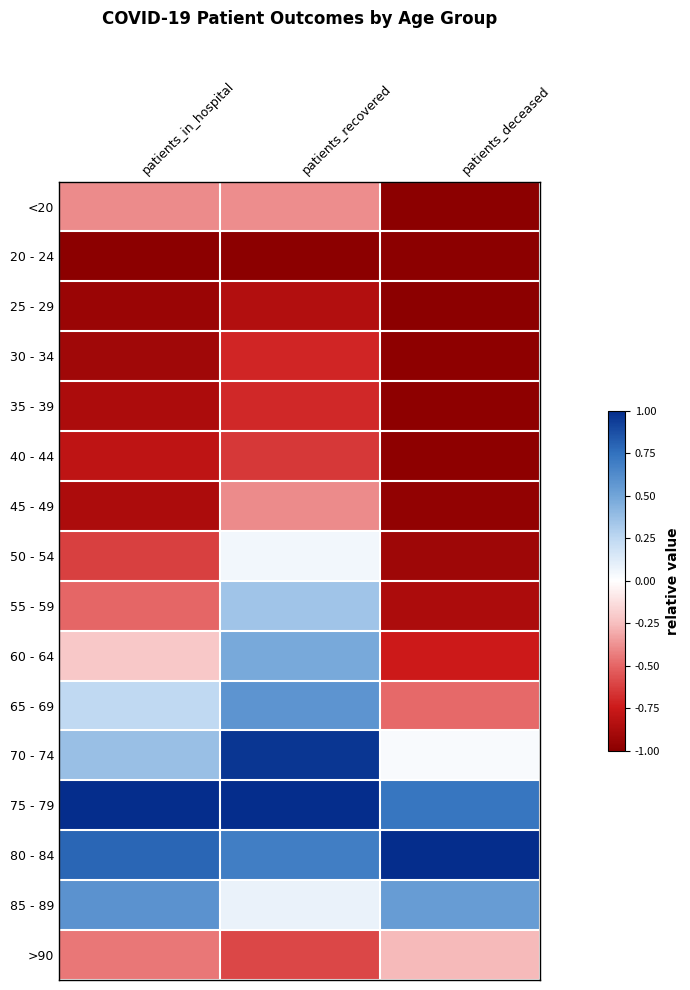

What is the difference between the highest and lowest values at patients_deceased?

2.0